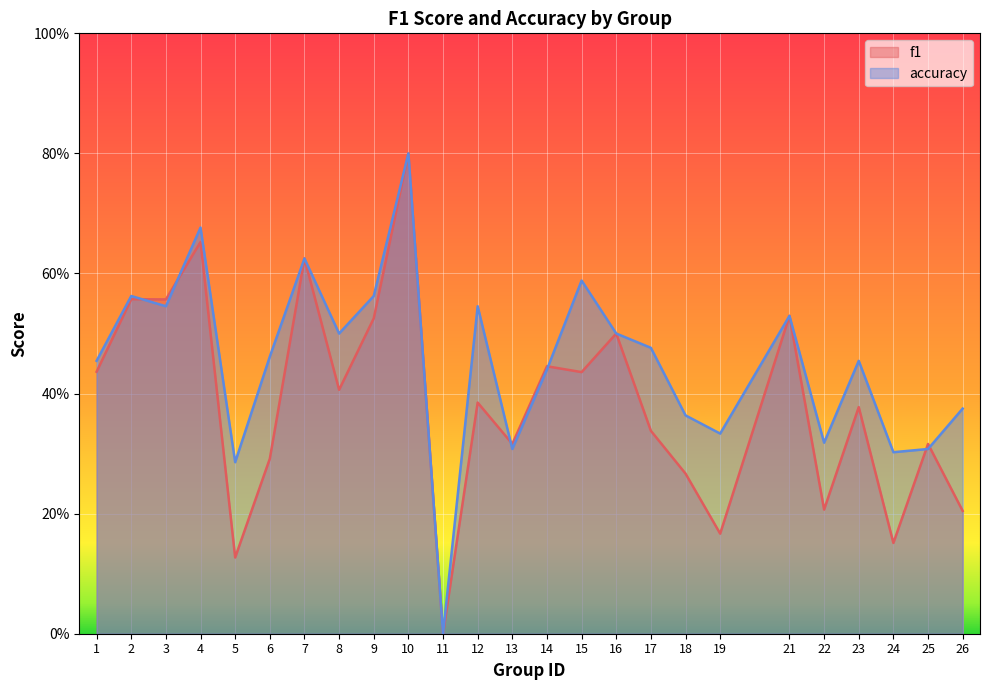

Rank the series by their average value, from lowest to highest.

f1, accuracy